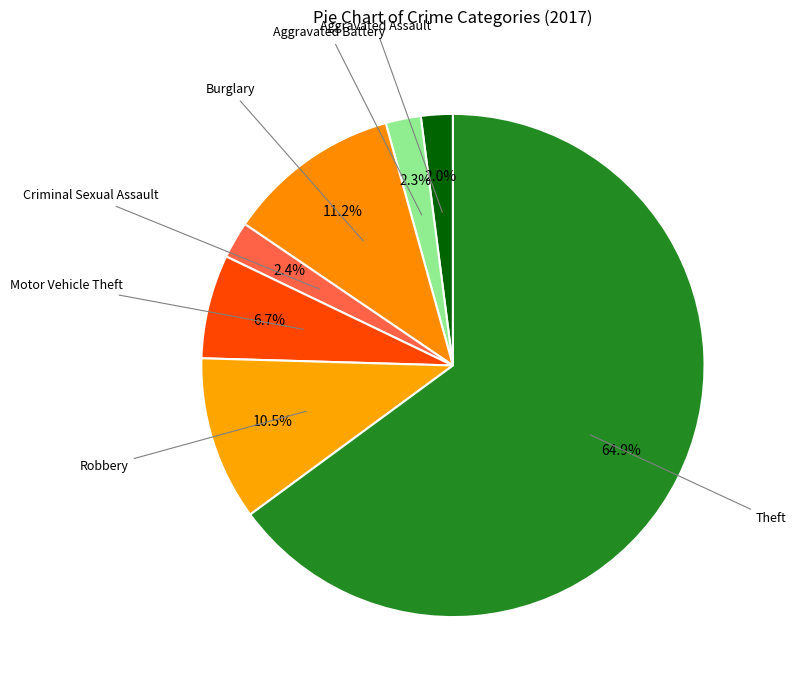

How many segments does this pie chart have?

7